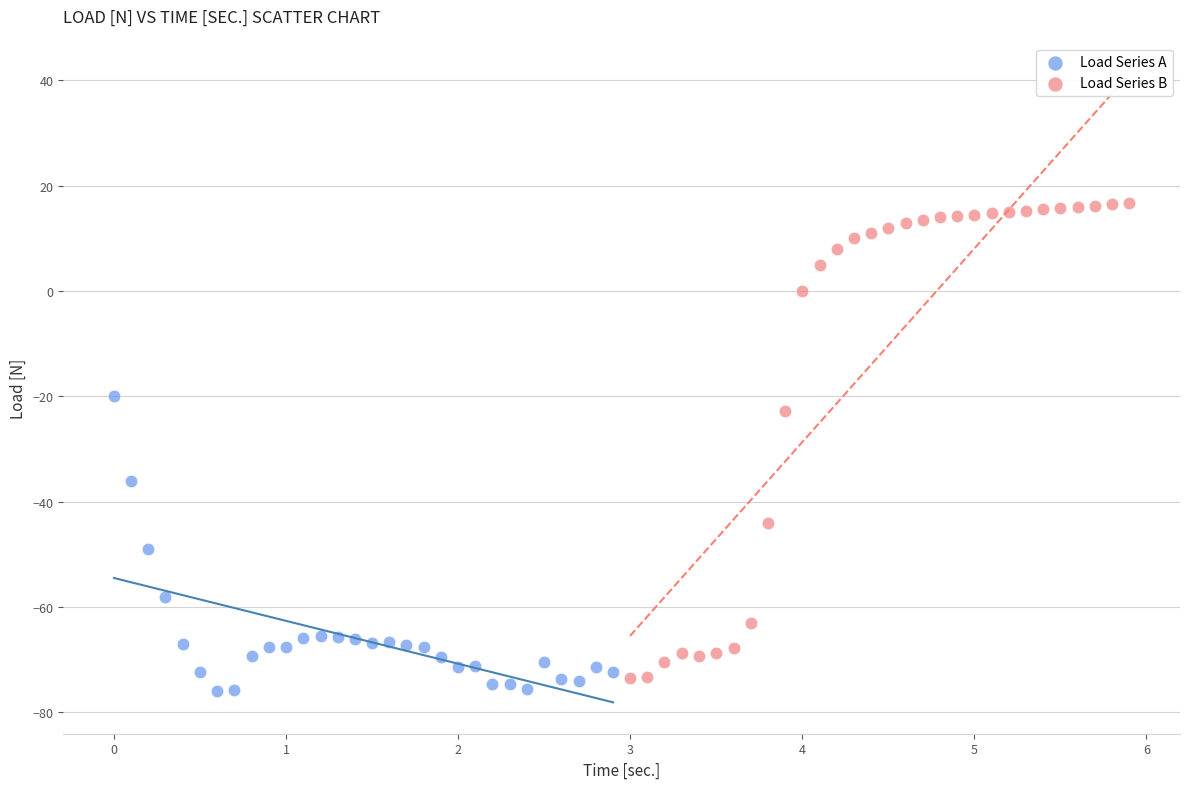

Which series contains the lowest Y value?

Load Series A